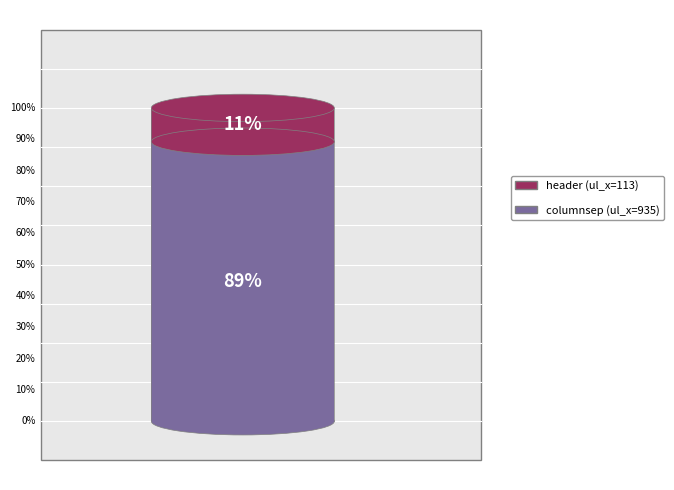

What is the smallest slice in the pie chart?

header